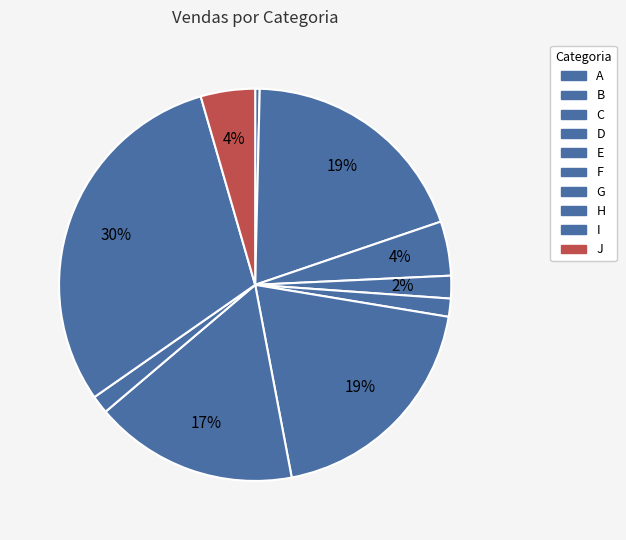

Count the number of slices in the pie.

10